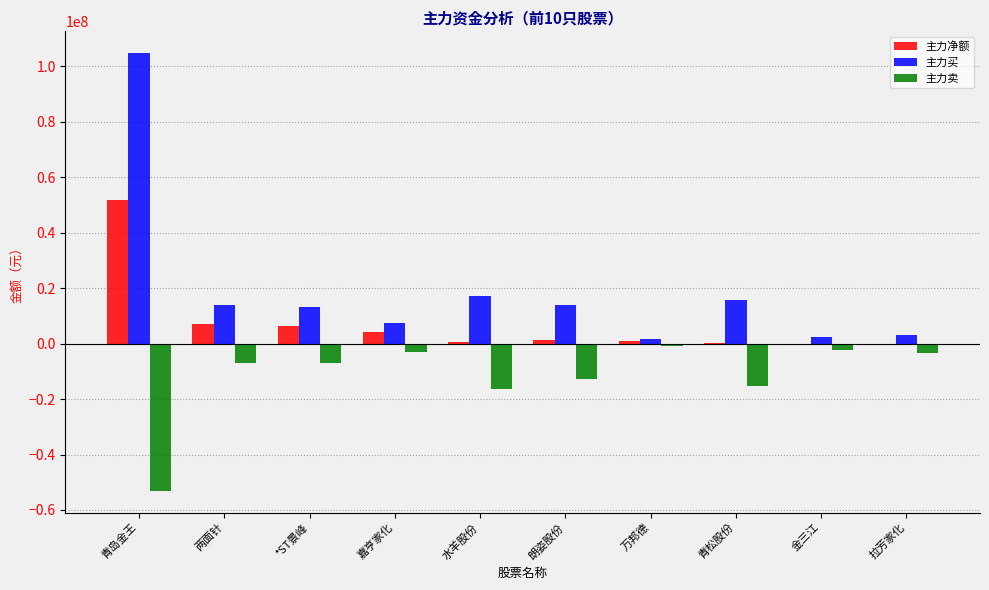

What is the total value across all series at 青岛金王?

103456624